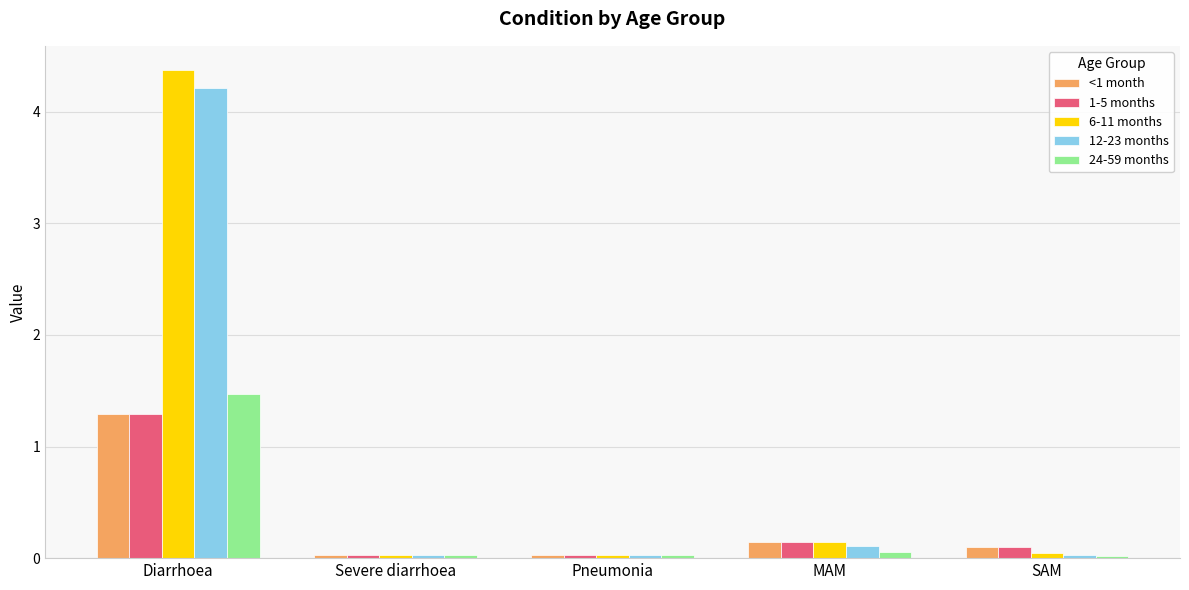

What are all the series names shown in the legend?

<1 month, 1-5 months, 6-11 months, 12-23 months, 24-59 months